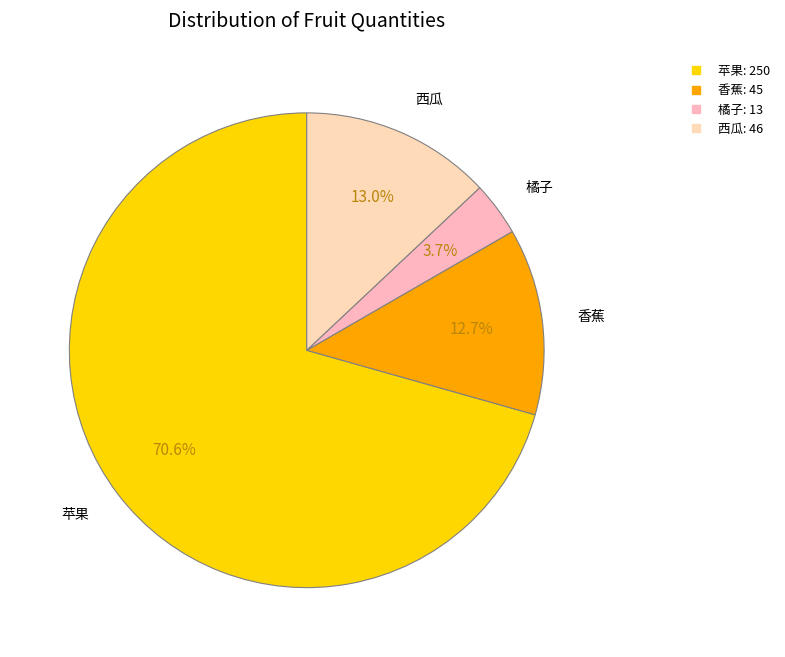

True or false: 苹果 accounts for 76% of the total.

False